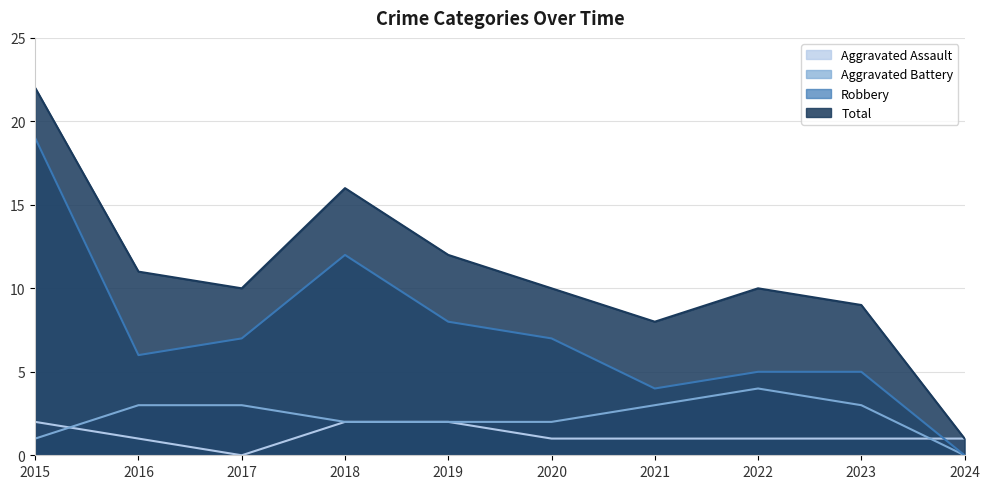

True or false: Robbery and Aggravated Battery intersect in this chart.

False